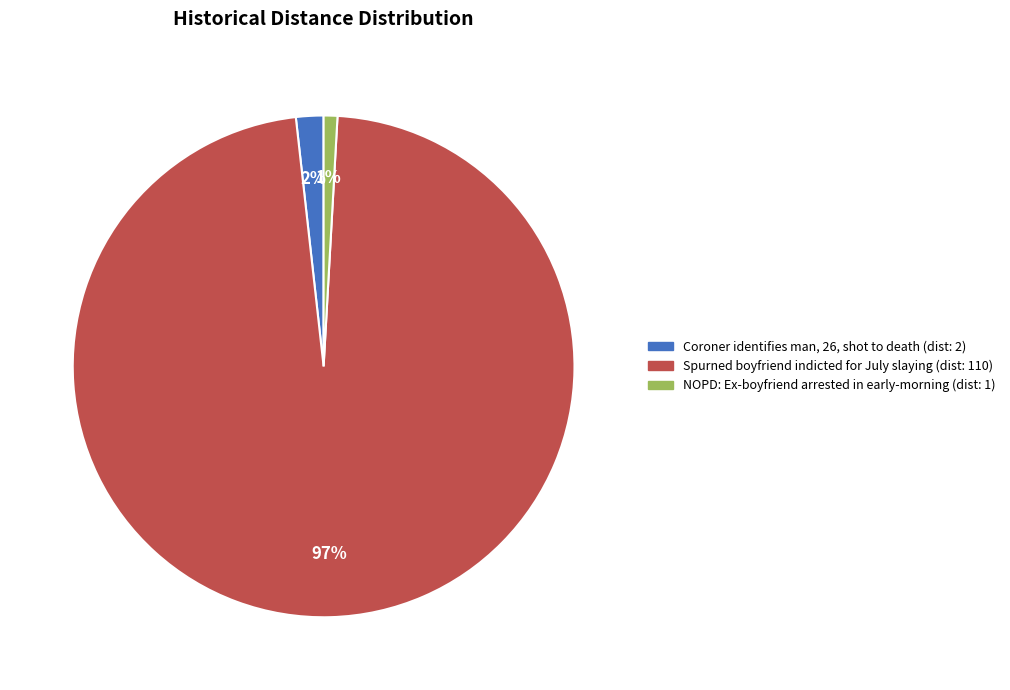

How many segments does this pie chart have?

3